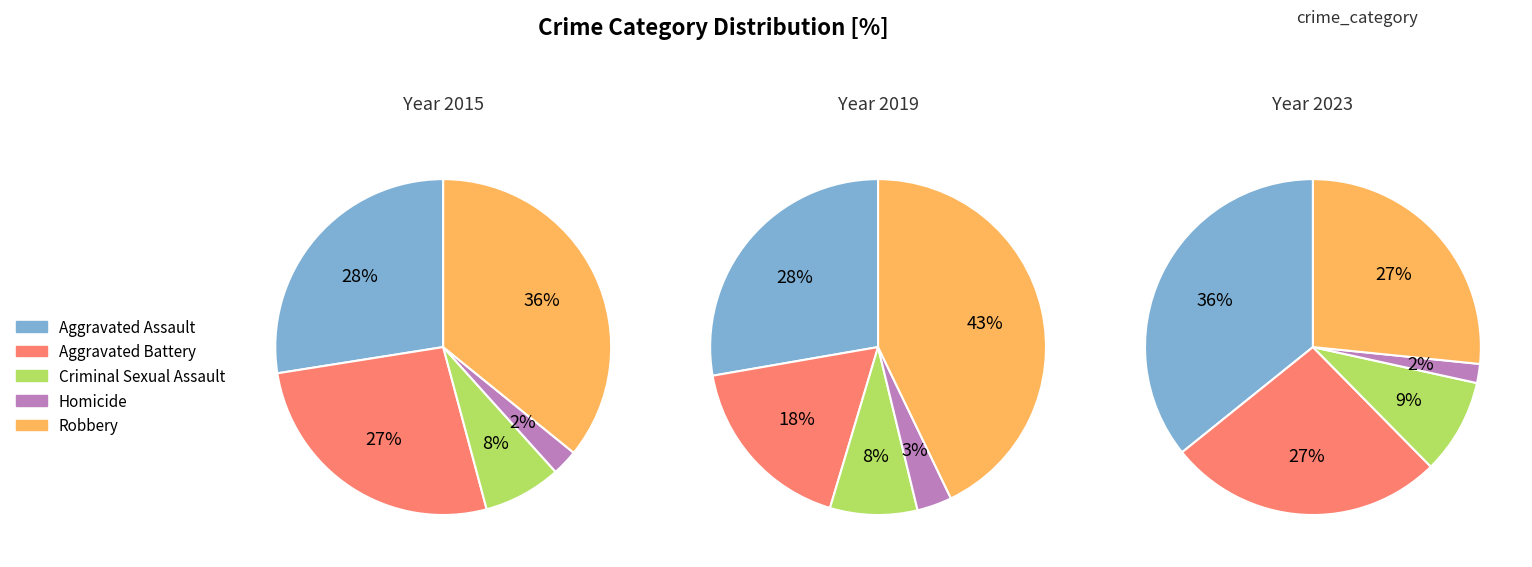

Is there a majority slice in this chart?

No